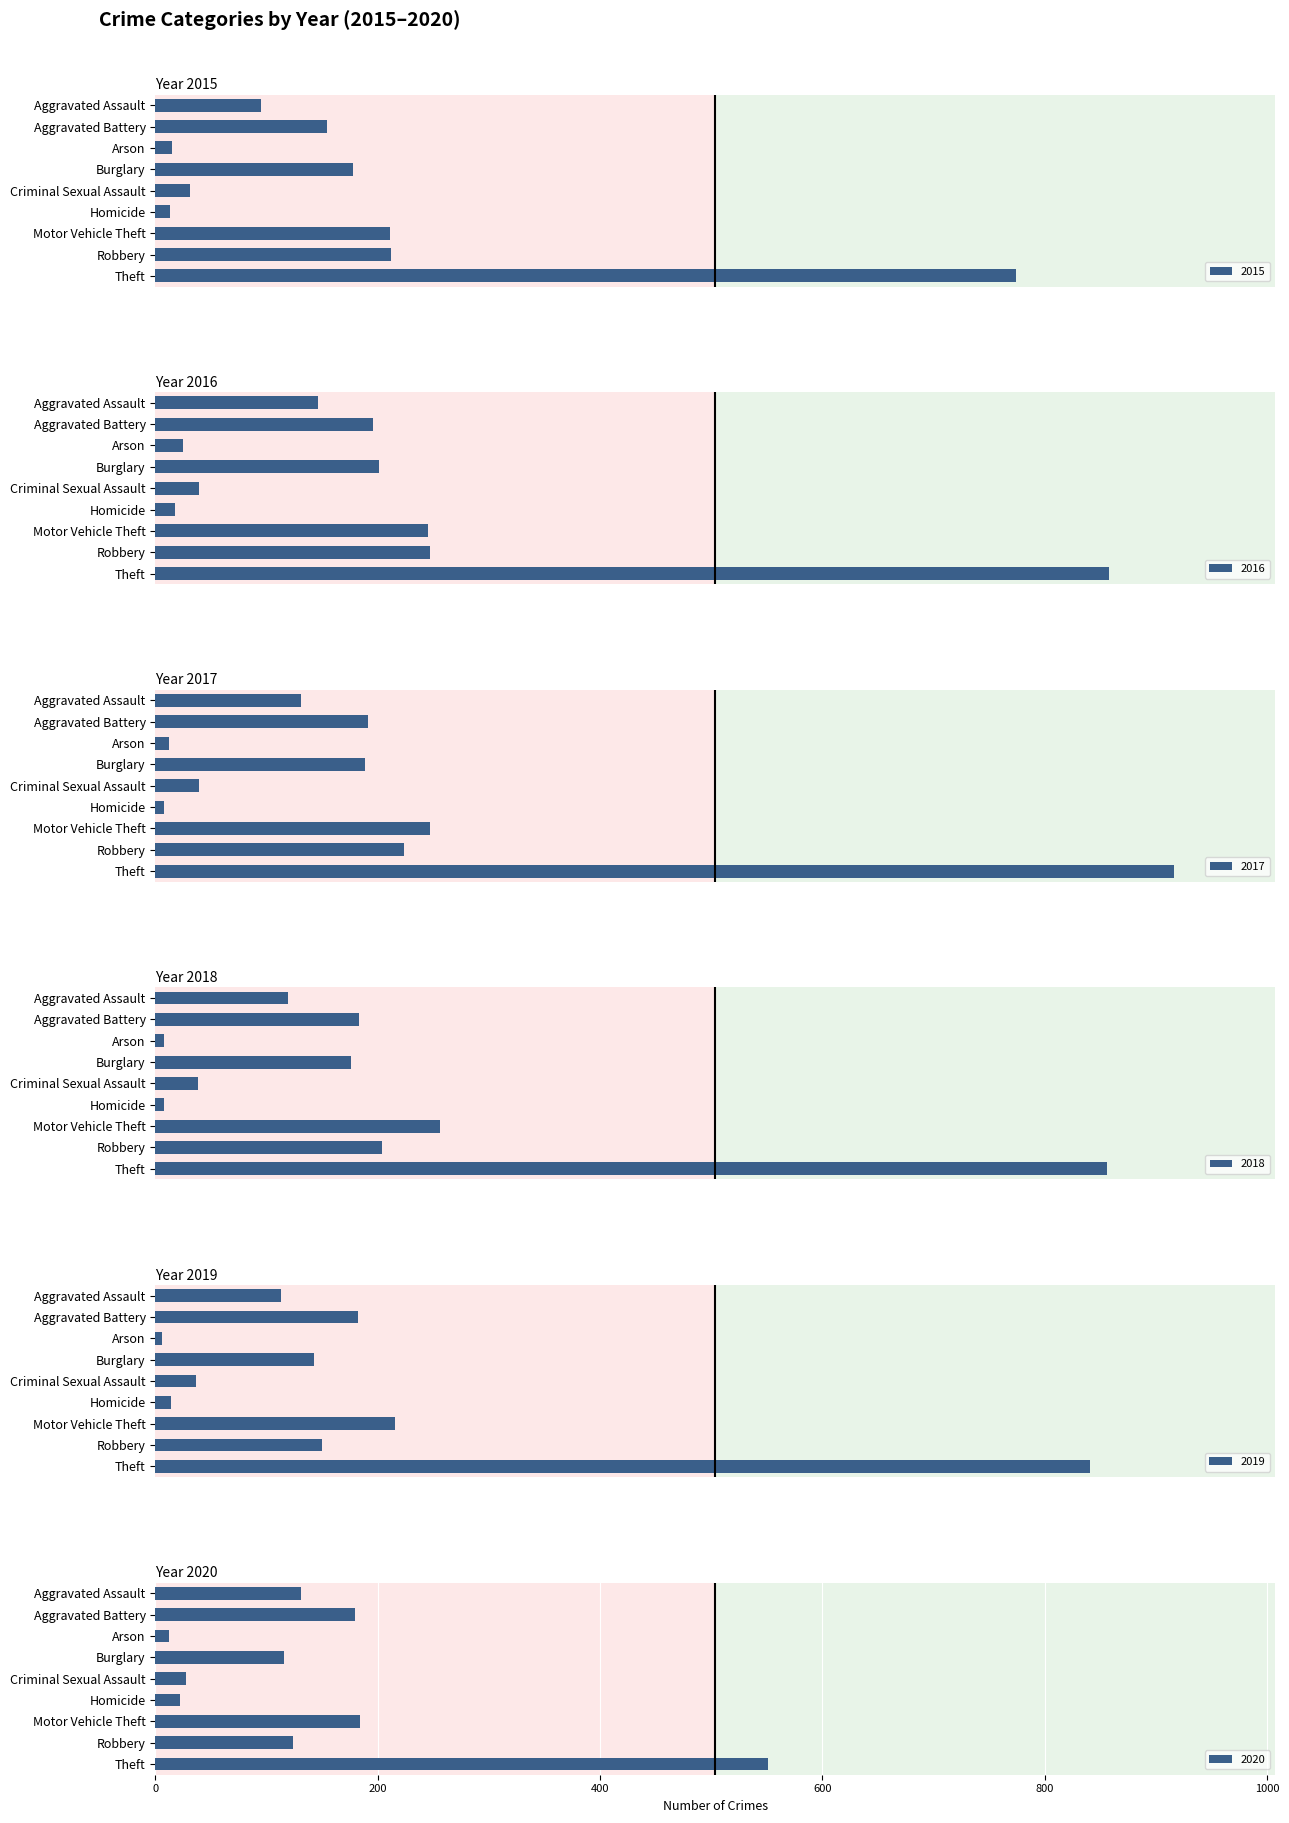

Where is 2016 nearest to the value 438?

Robbery